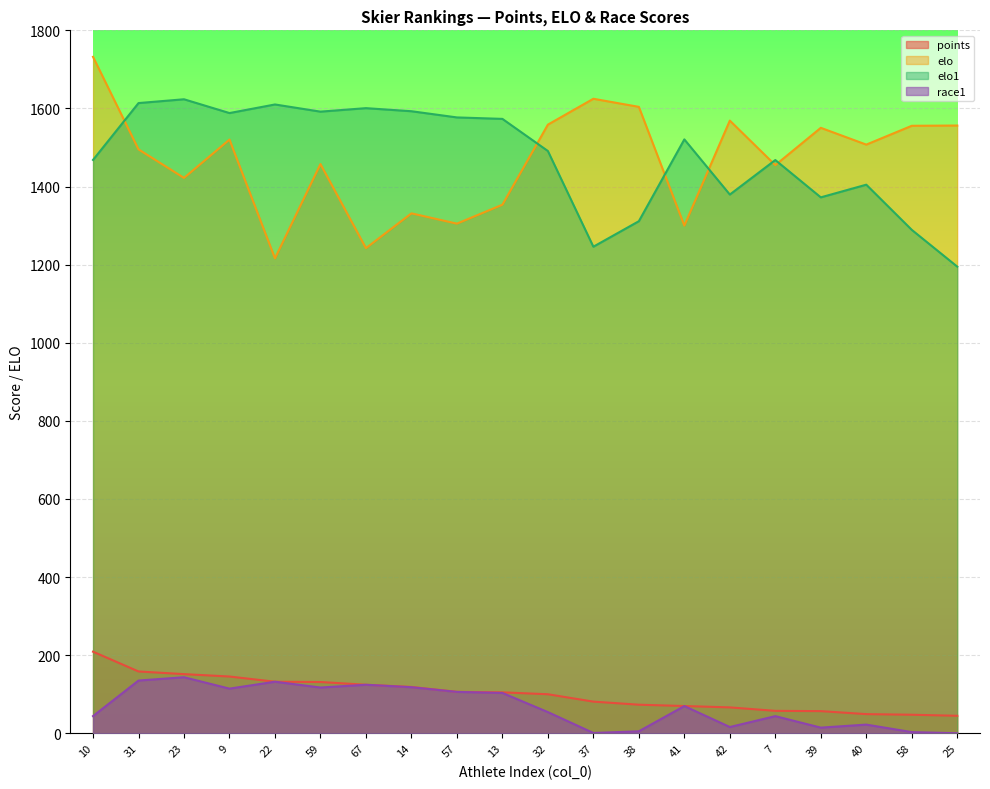

At how many categories does at least one series exceed 1161?

20